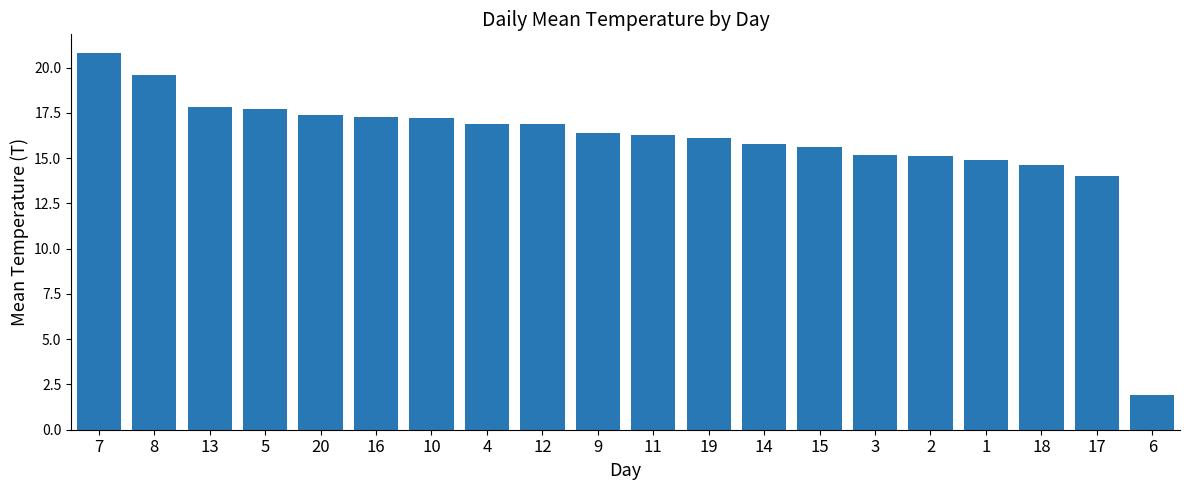

The chart shows a value of 20.8 at 7. True or false?

True